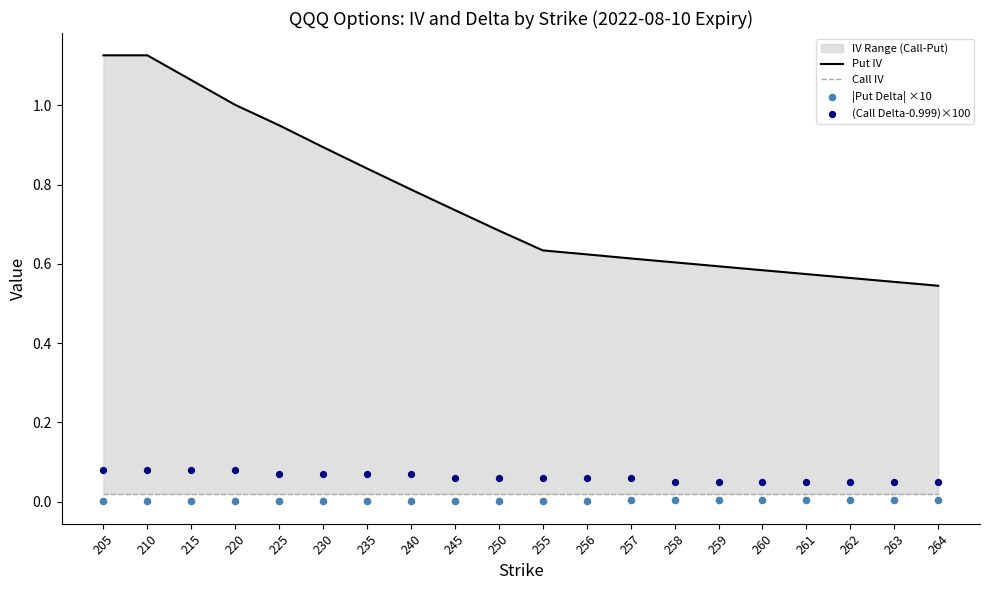

Which series contains the lowest Y value?

|Put Delta| ×10